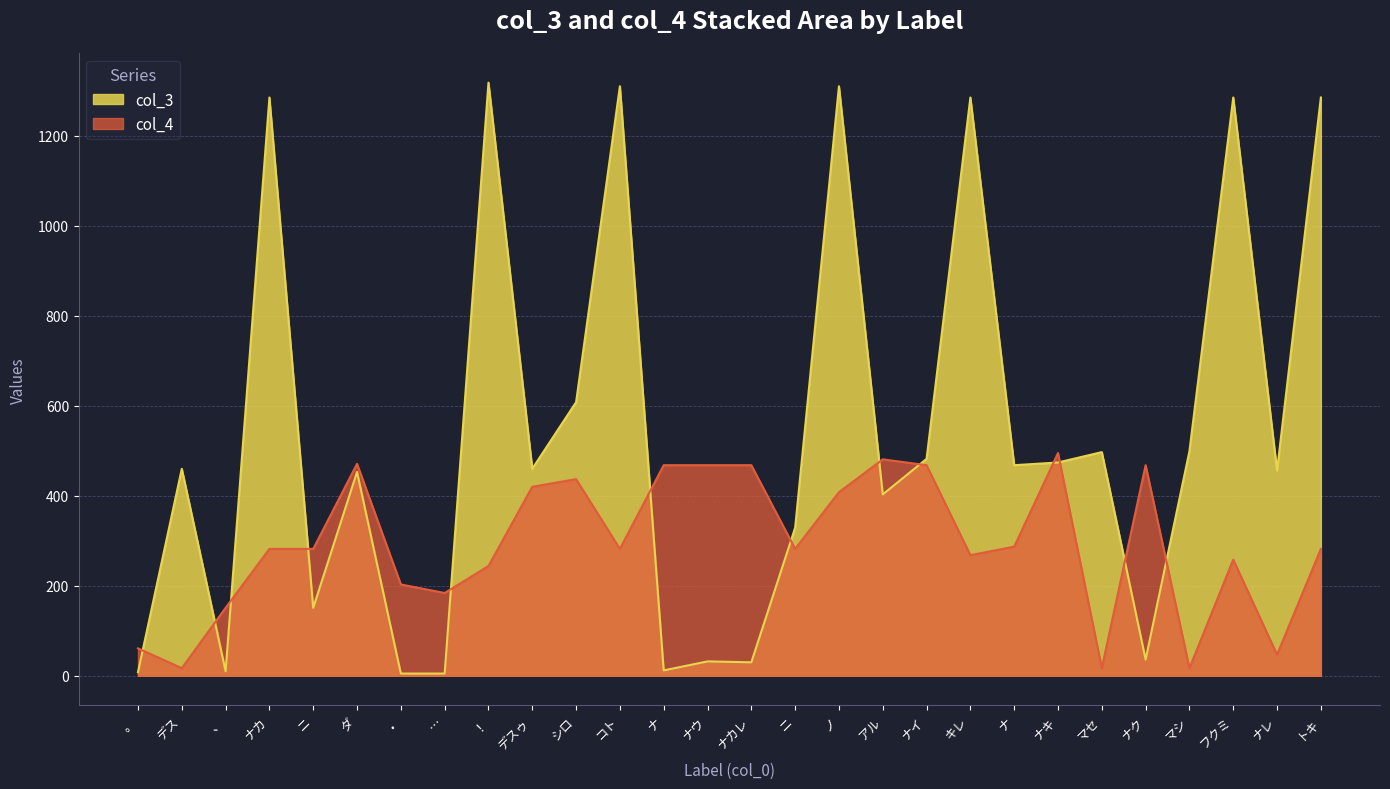

What is the difference between the maximum and minimum values in the col_4 series?

478